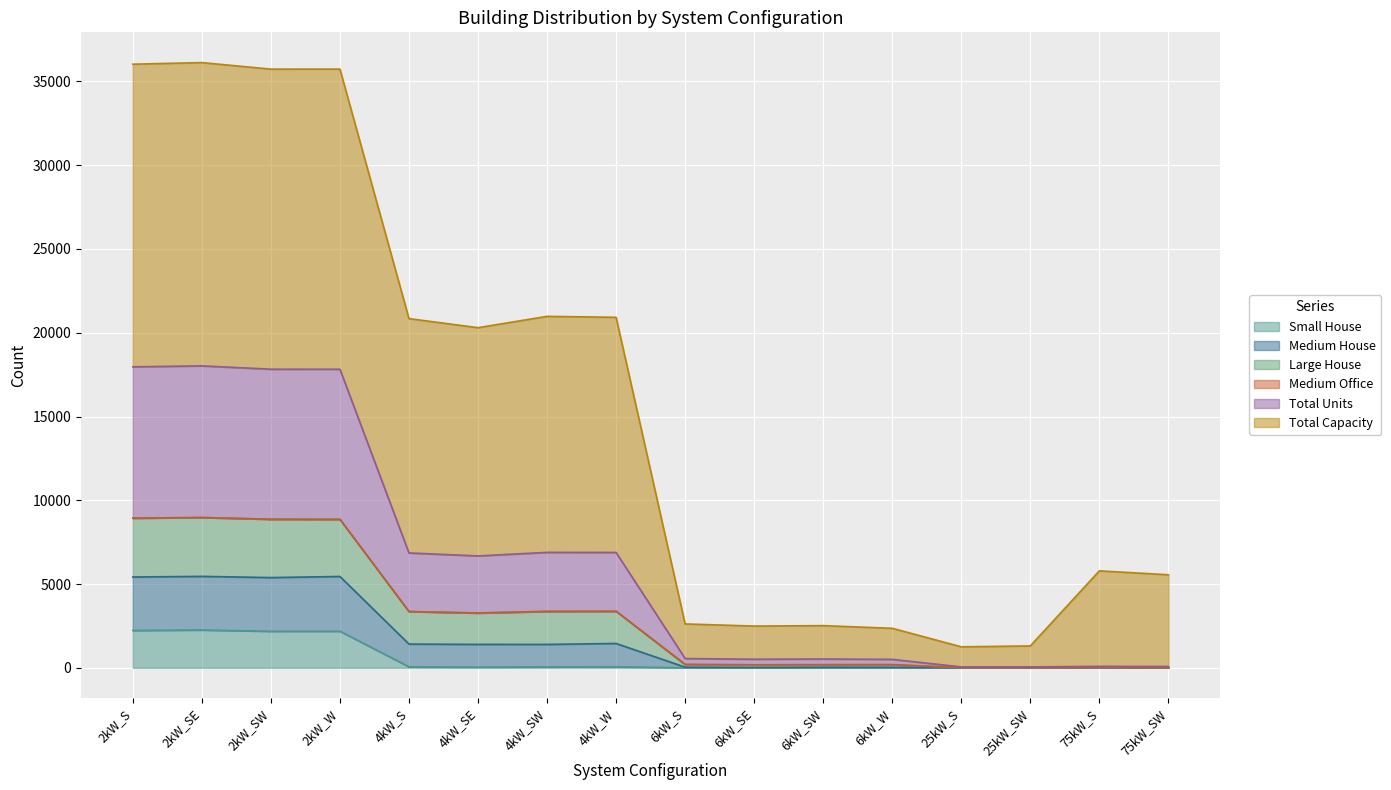

Where is Small House nearest to the value 1128?

2kW_SW